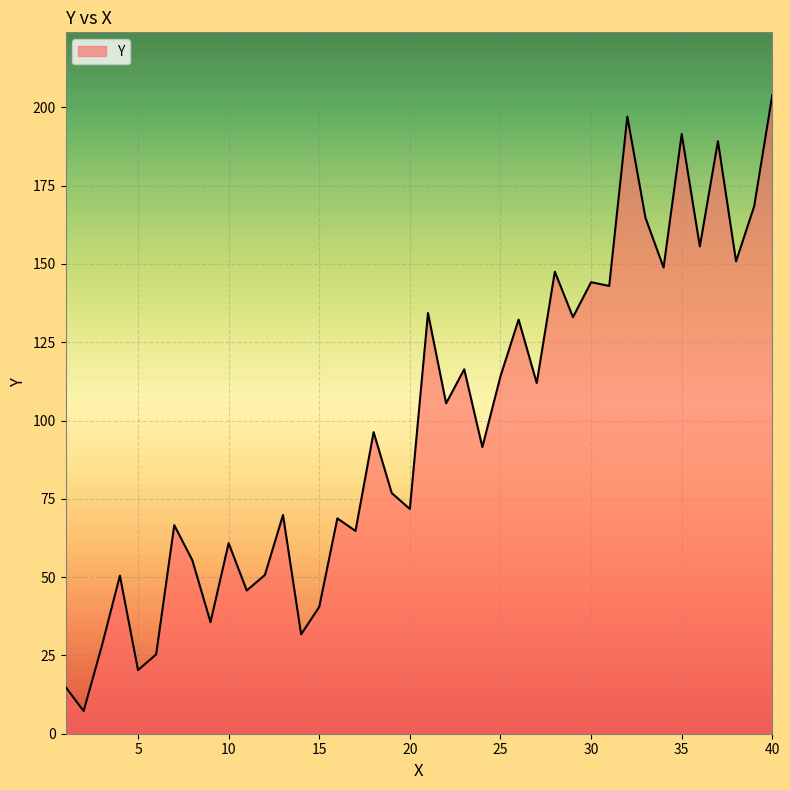

What is the greatest value displayed?

203.9